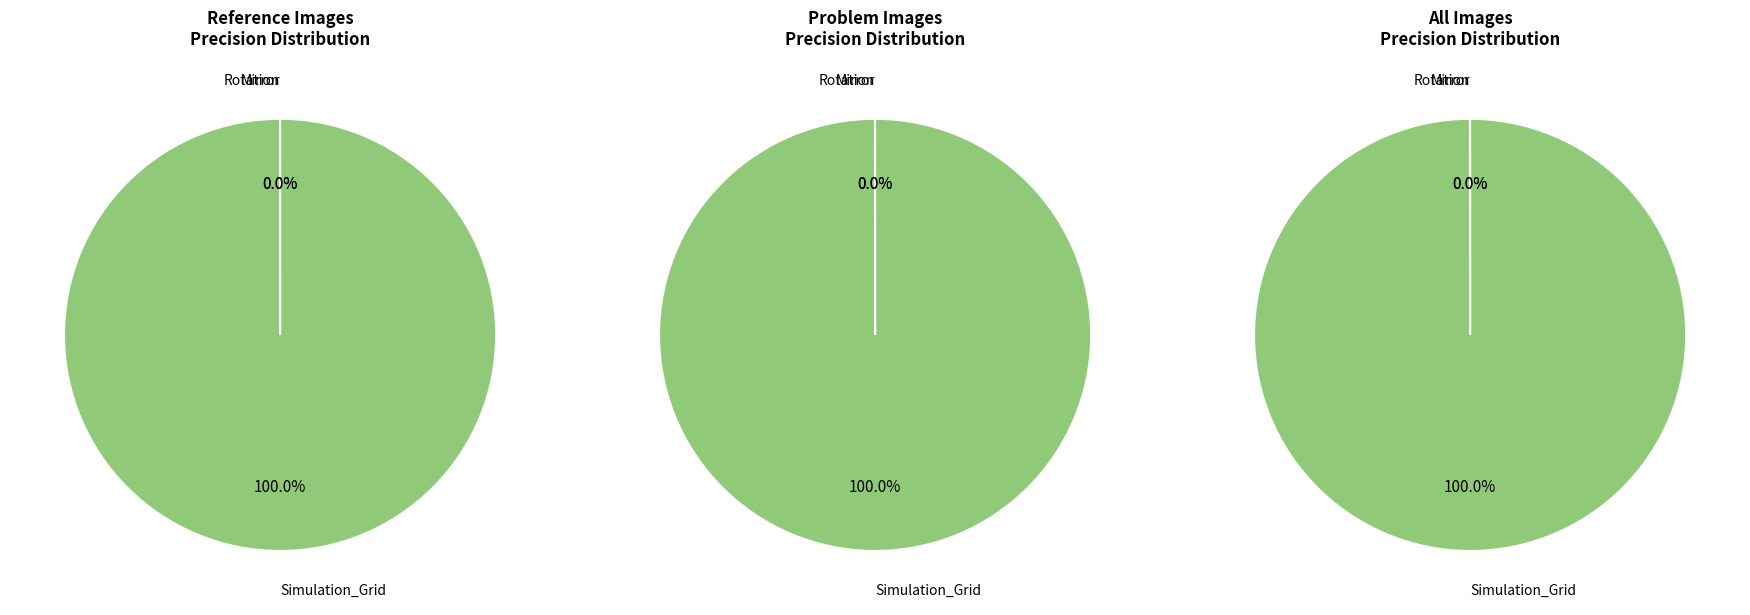

True or false: 1 accounts for 8% of the total.

False